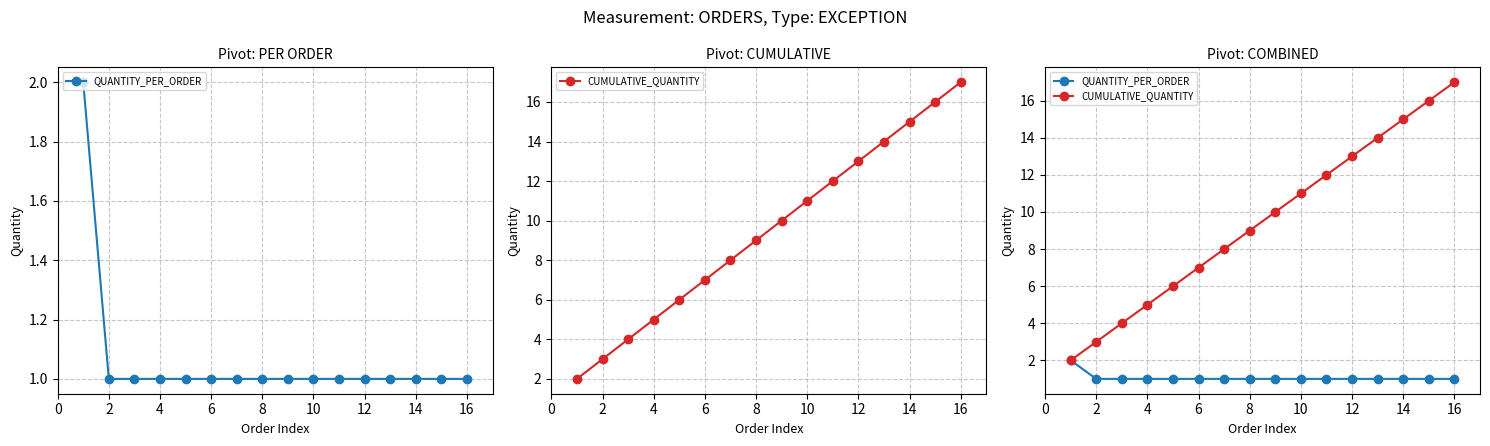

Does the chart display data point markers on the line(s)?

Yes